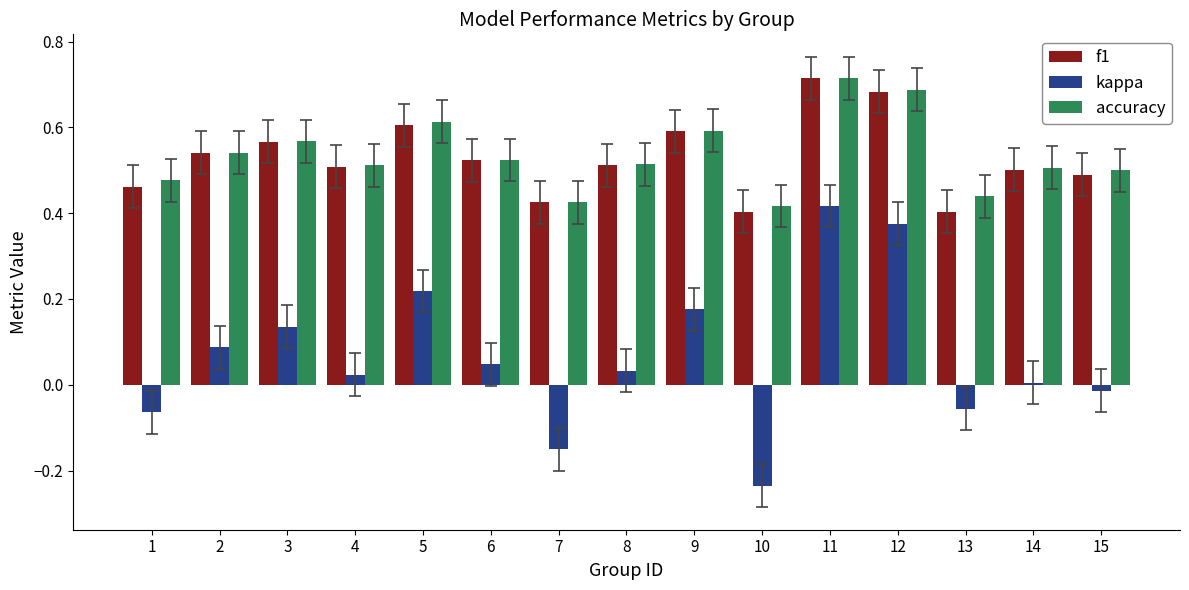

At which category is the sum across all series the highest?

11